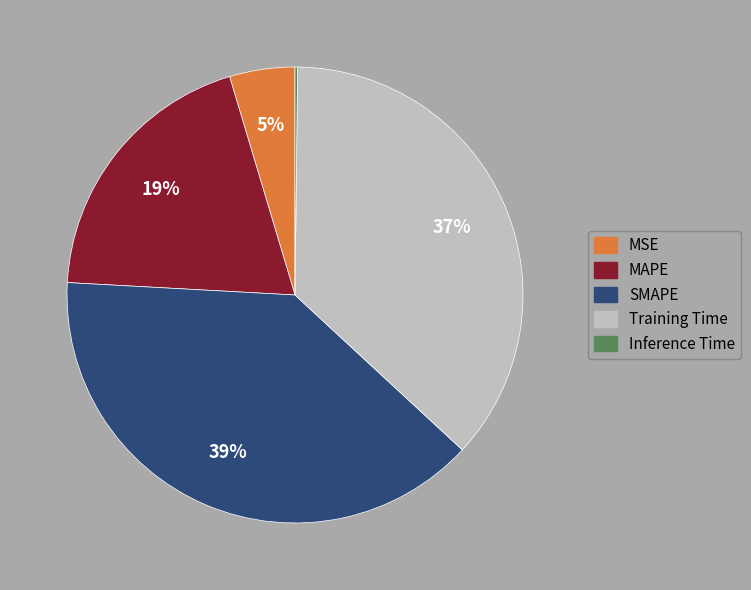

The Training Time slice represents 44% of the pie. True or false?

False